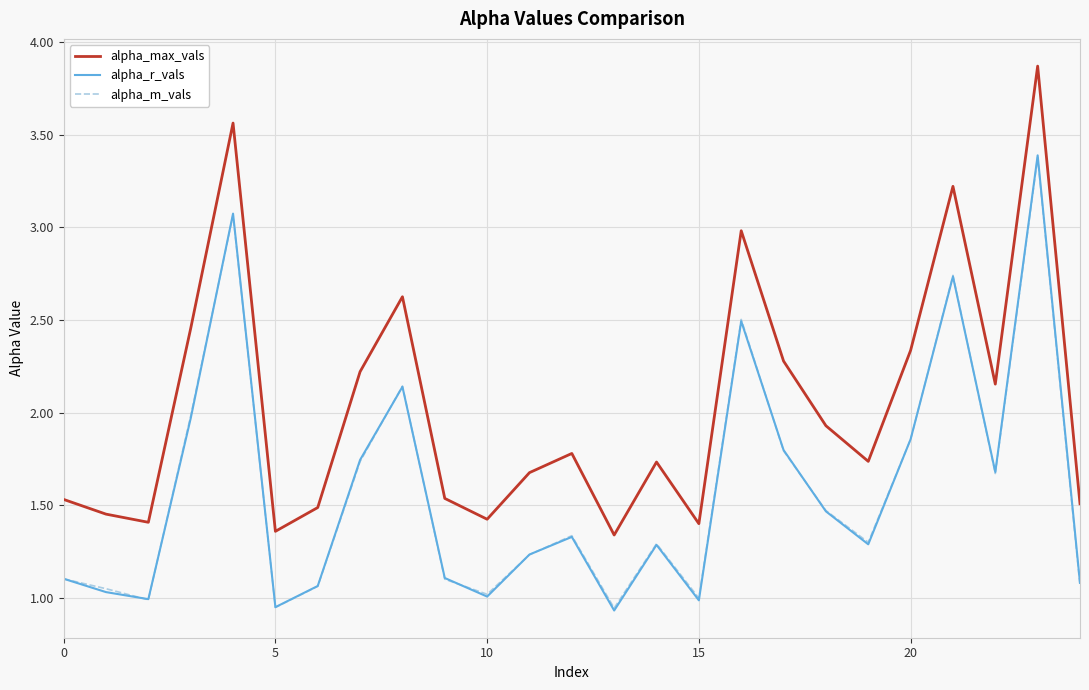

True or false: alpha_max_vals and alpha_m_vals cross at least once.

False